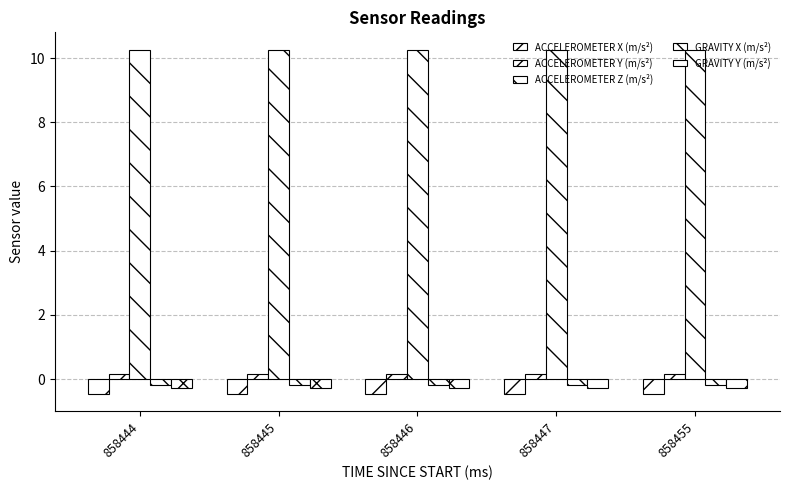

How many data points does each series have?

5